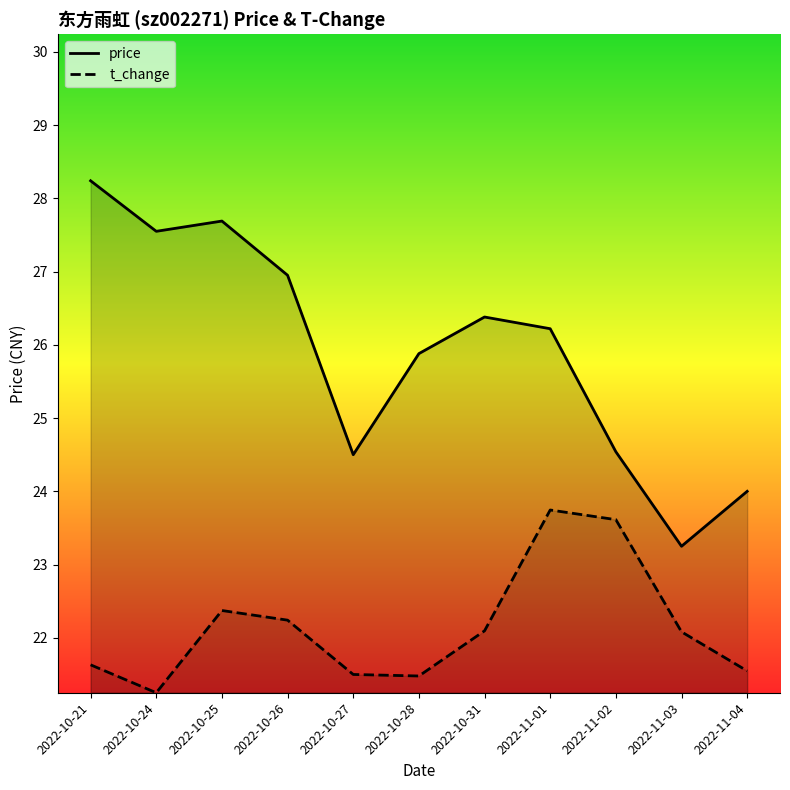

Rank the series by their maximum value, from highest to lowest.

price, t_change